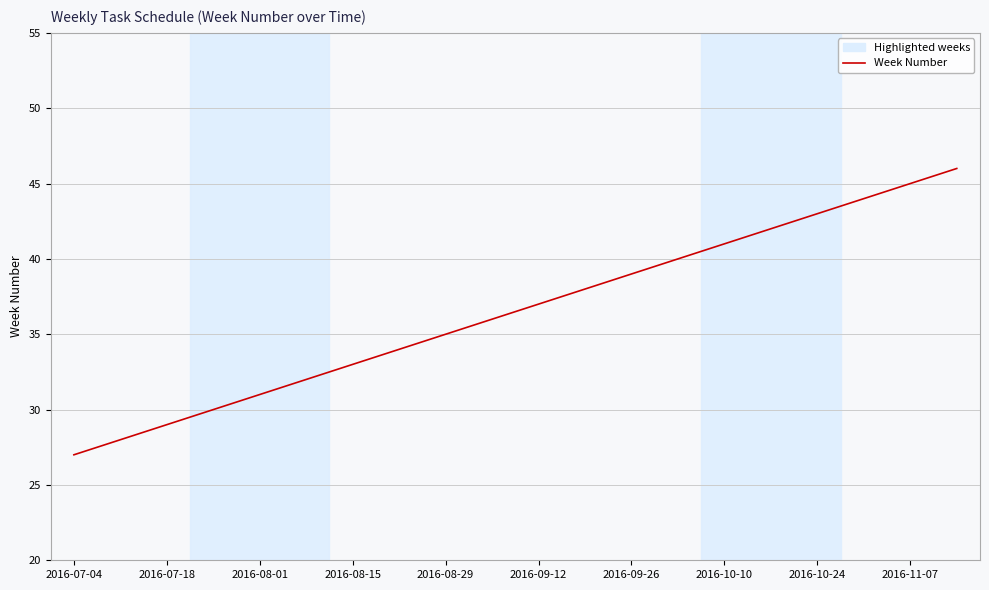

What is the maximum value shown in the chart?

46